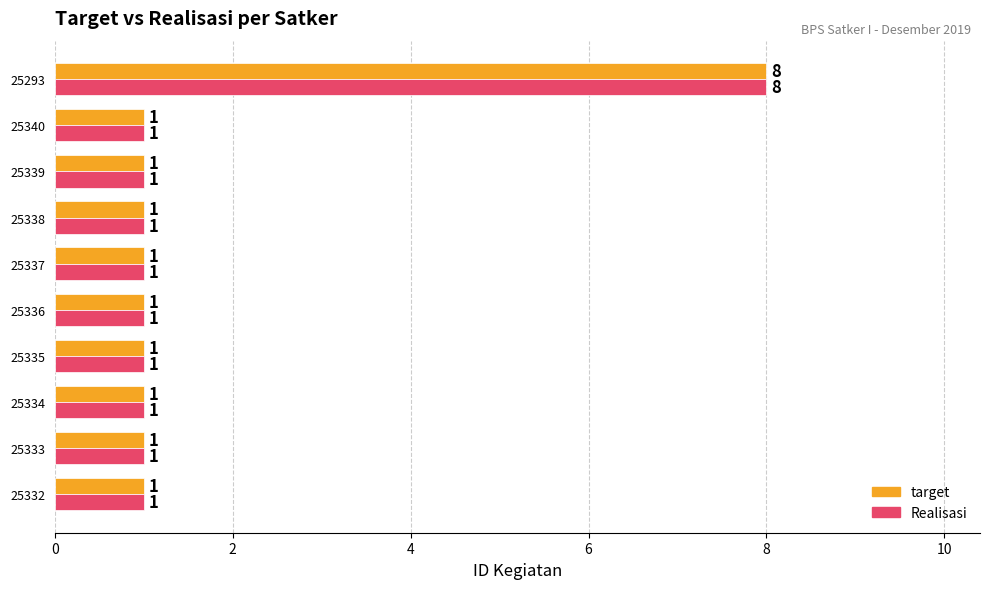

What is the total value across all series at 25293?

16